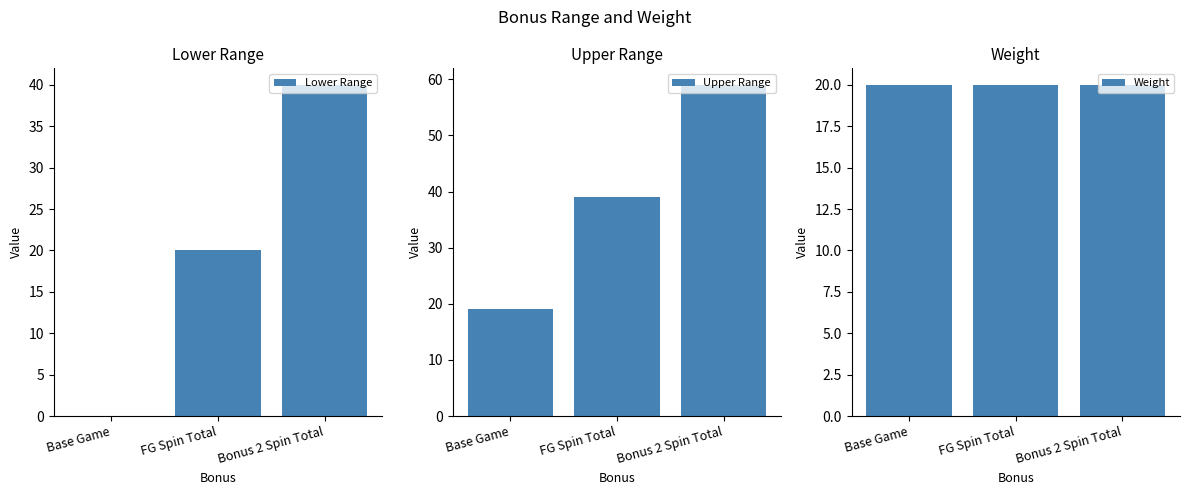

The value of Upper Range at Bonus 2 Spin Total is 59. True or false?

True